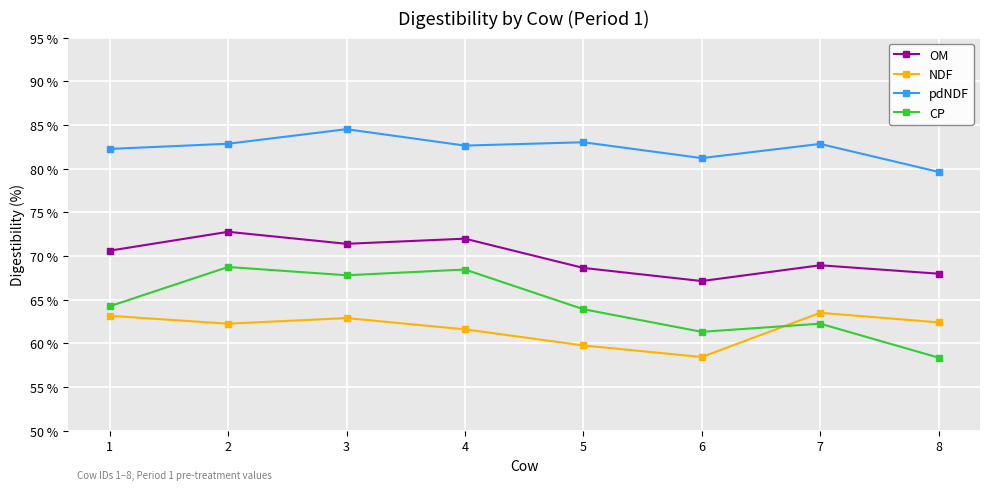

How many data points in NDF are above 62?

5